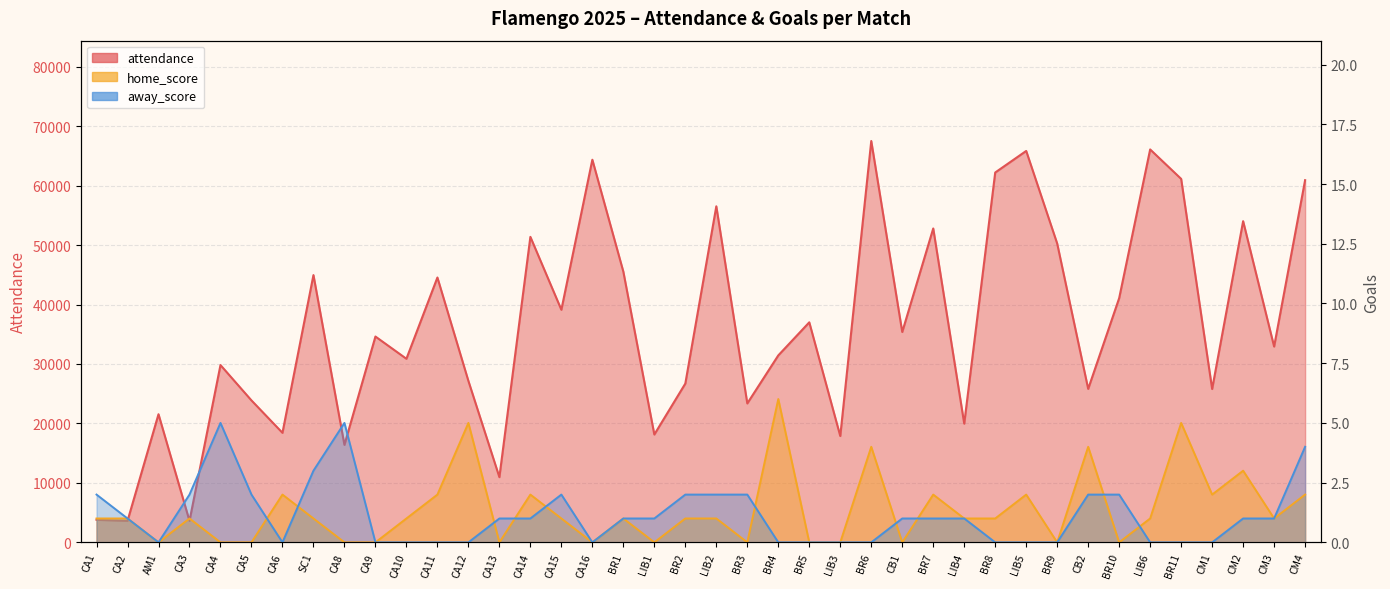

How many distinct data groups are displayed?

3